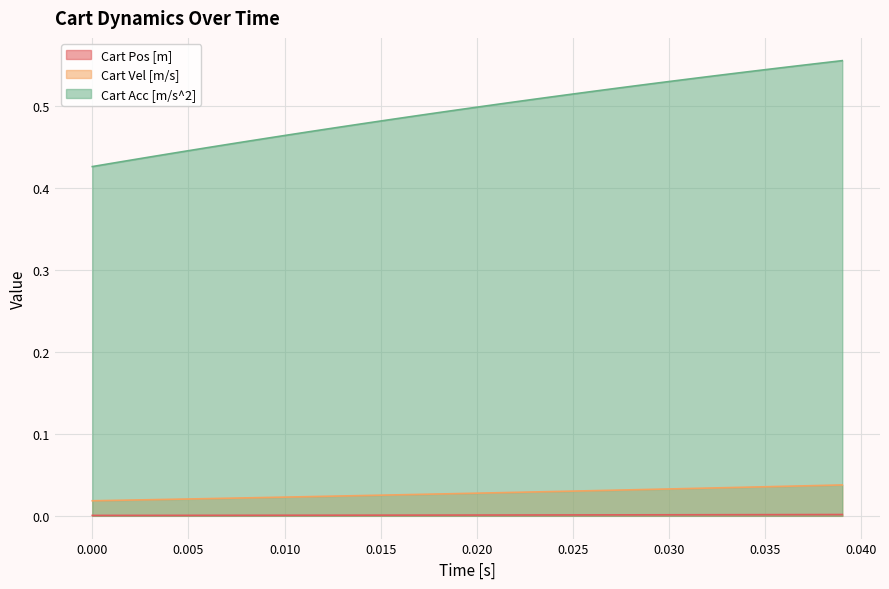

List the series in order of their peak value, highest first.

Cart Acc [m/s^2], Cart Vel [m/s], Cart Pos [m]